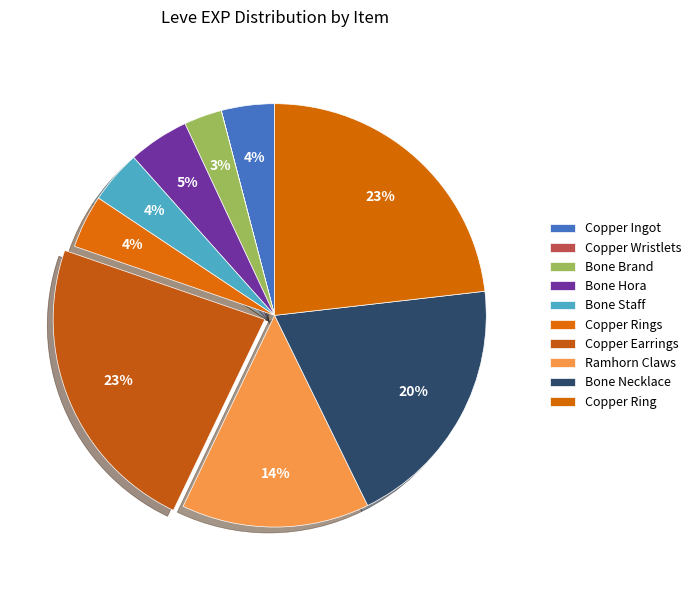

How many slices are in this pie chart?

10